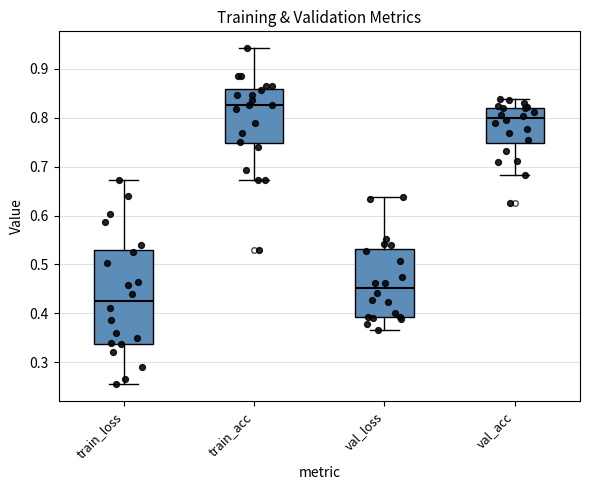

Which box is the tallest, from its lower edge to its upper edge?

train_loss